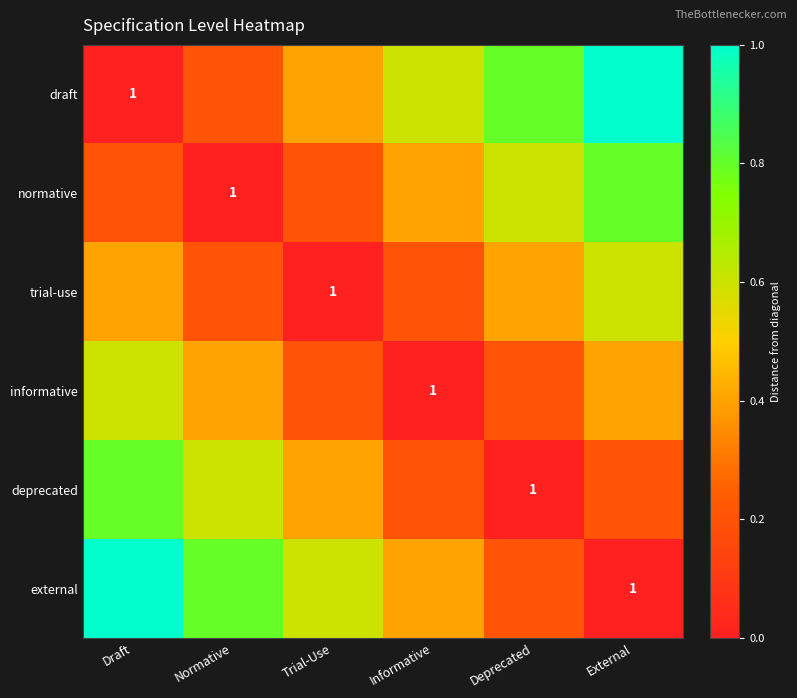

How many categories are shown in the chart?

6